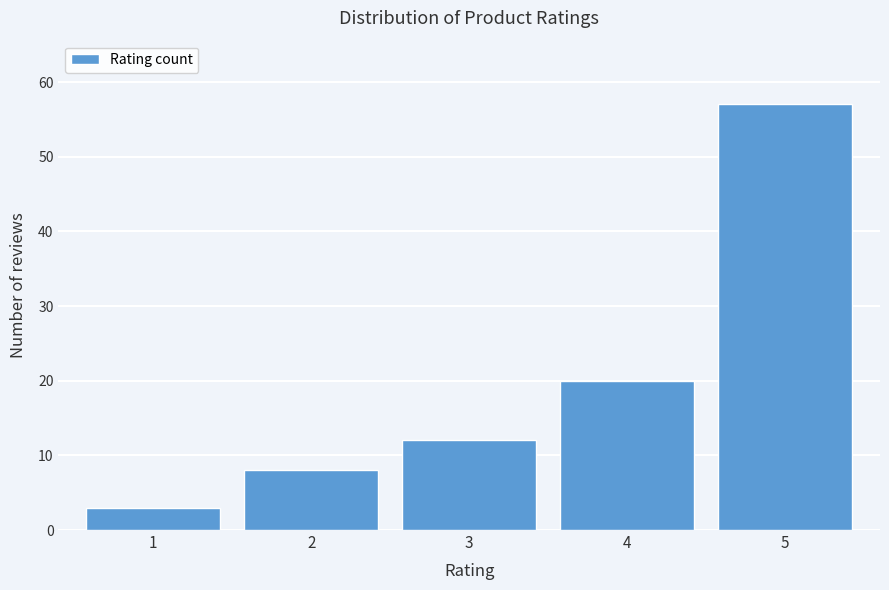

Over which range of the x-axis is the bar tallest?

4.5 to 5.5